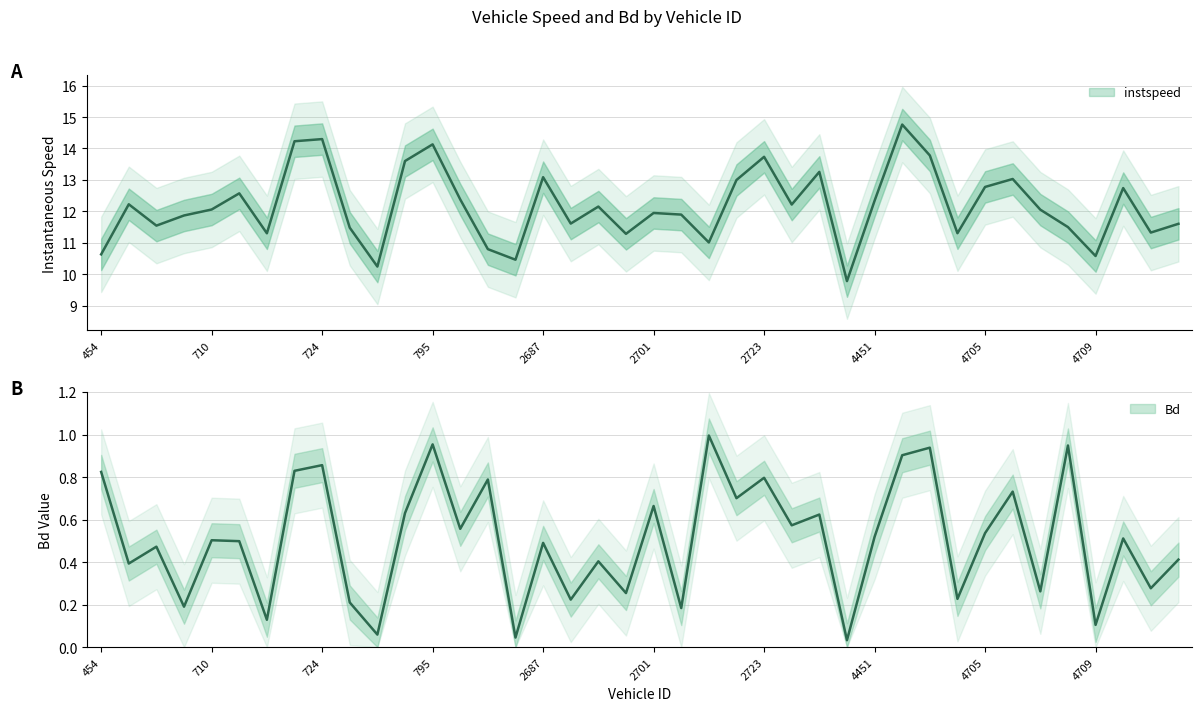

Reading left to right, list all the values displayed in this chart.

instspeed: 10.6	12.2	11.5	11.9	12.1	12.6	11.3	14.2	14.3	11.5	10.2	13.6	14.1	12.4	10.8	10.5	13.1	11.6	12.2	11.3	11.9	11.9	11.0	13.0	13.7	12.2	13.3	9.8	12.3	14.8	13.8	11.3	12.8	13.0	12.1	11.5	10.6	12.7	11.3	11.6
Bd: 0.8	0.4	0.5	0.2	0.5	0.5	0.1	0.8	0.9	0.2	0.1	0.6	1.0	0.6	0.8	0.0	0.5	0.2	0.4	0.3	0.7	0.2	1.0	0.7	0.8	0.6	0.6	0.0	0.5	0.9	0.9	0.2	0.5	0.7	0.3	0.9	0.1	0.5	0.3	0.4